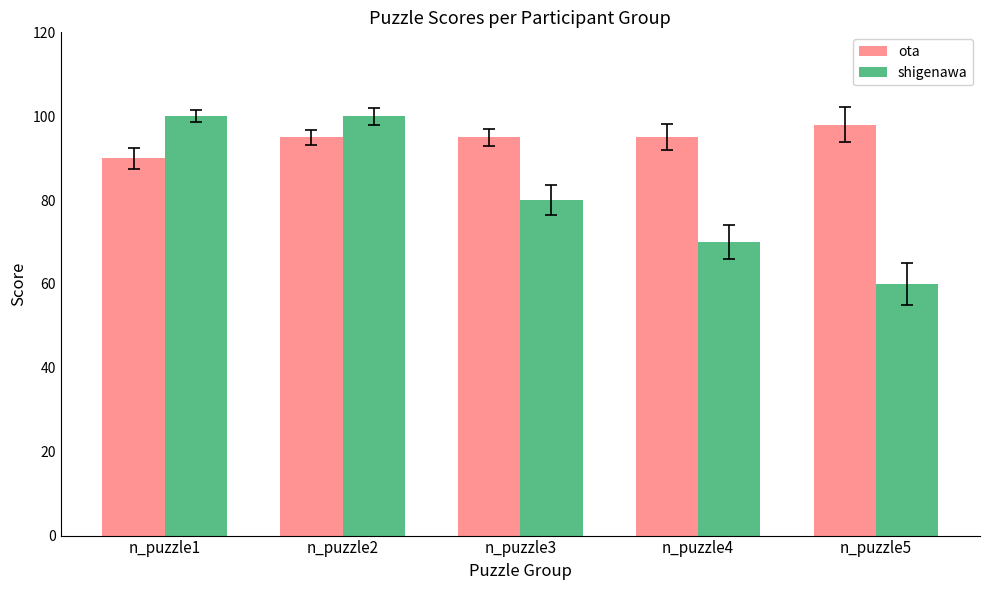

Which series has the largest range (max minus min)?

shigenawa